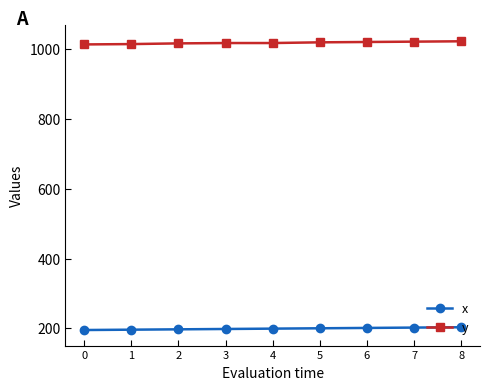

Does the chart have visible grid lines?

No